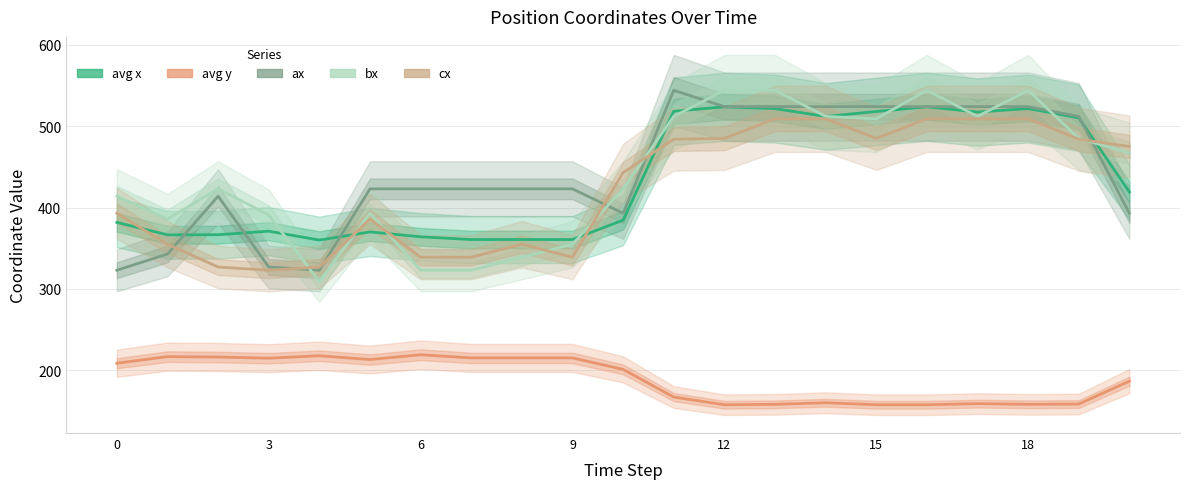

Which label corresponds to the smallest value in the chart?

12